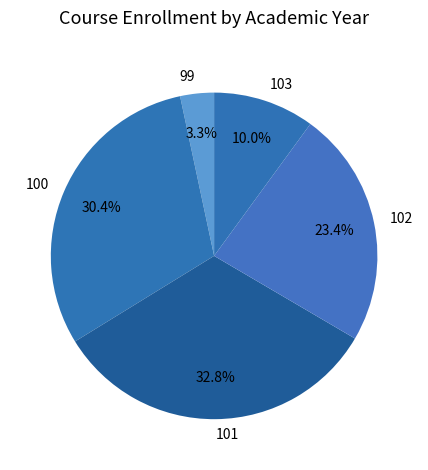

Which has a higher value, 103 or 99?

103